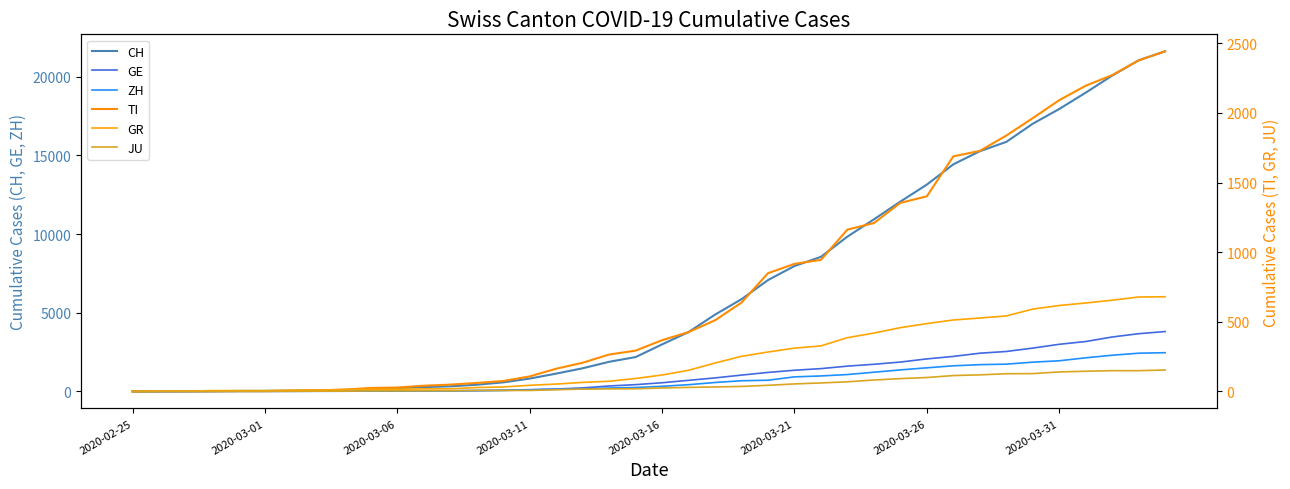

Reading right to left, transcribe all the data shown in this chart.

CH: 21605	21035	20062	18979	17942	17005	15851	15259	14426	13138	12061	10930	9835	8551	7967	7075	5861	4879	3774	2989	2183	1883	1472	1132	817	577	426	325	278	216	141	97	70	50	36	30	20	8	4	0
GE: 3805	3667	3458	3171	2994	2753	2538	2428	2224	2066	1866	1725	1607	1449	1346	1208	1038	859	706	552	431	347	224	152	111	77	57	42	40	27	18	15	14	11	10	9	5	1	1	0
ZH: 2461	2428	2300	2136	1947	1859	1733	1701	1627	1500	1368	1221	1073	984	925	711	679	568	429	326	250	218	163	140	101	62	49	40	34	29	23	15	13	10	7	6	2	2	0	0
TI: 2442	2377	2271	2195	2091	1962	1837	1727	1688	1401	1354	1209	1162	945	916	849	638	511	426	368	293	265	206	163	108	75	61	49	41	28	25	13	8	4	2	2	1	1	1	0
GR: 680	678	655	635	617	591	542	527	513	487	458	419	386	327	311	283	252	204	152	118	93	73	65	53	44	32	28	19	18	16	15	13	10	9	6	6	6	2	2	0
JU: 154	149	149	145	140	128	127	119	114	100	92	82	69	61	54	44	36	32	29	25	19	18	17	12	7	7	7	5	5	4	4	2	2	1	1	1	1	1	0	0